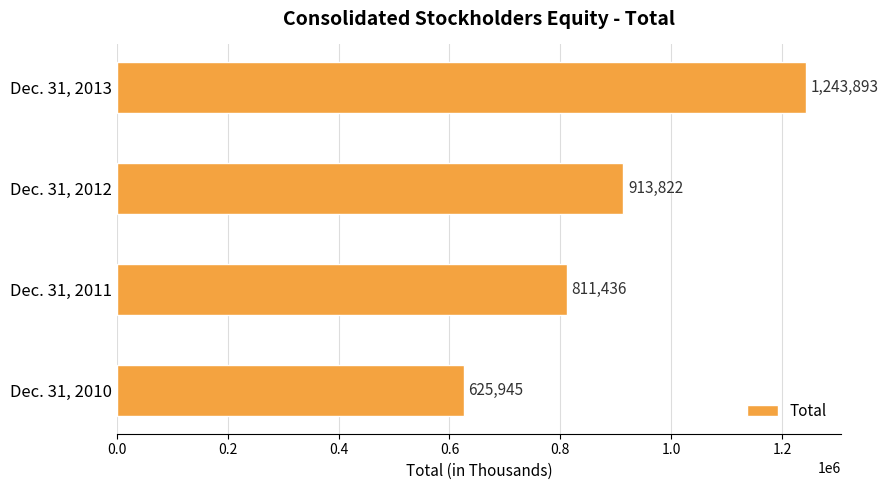

How many data points does each series have?

4